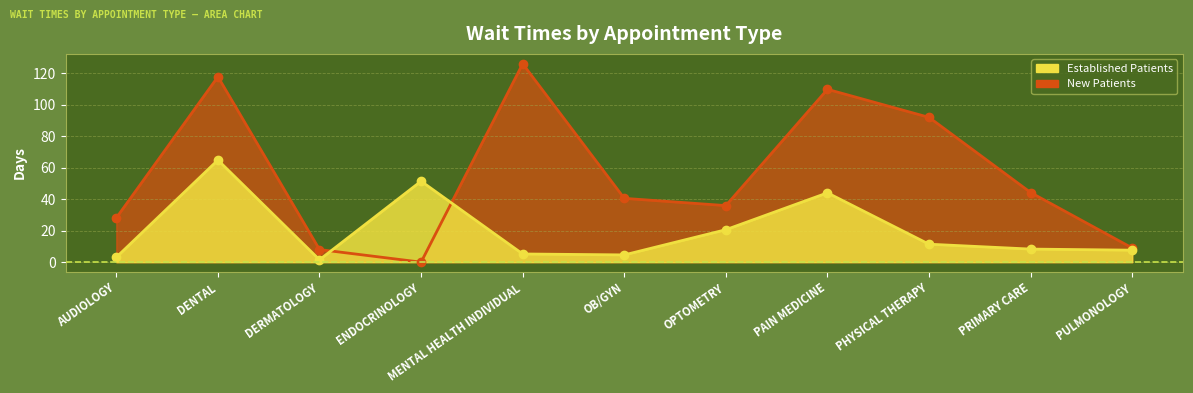

Which category has the lowest value in the Established Patients series?

DERMATOLOGY